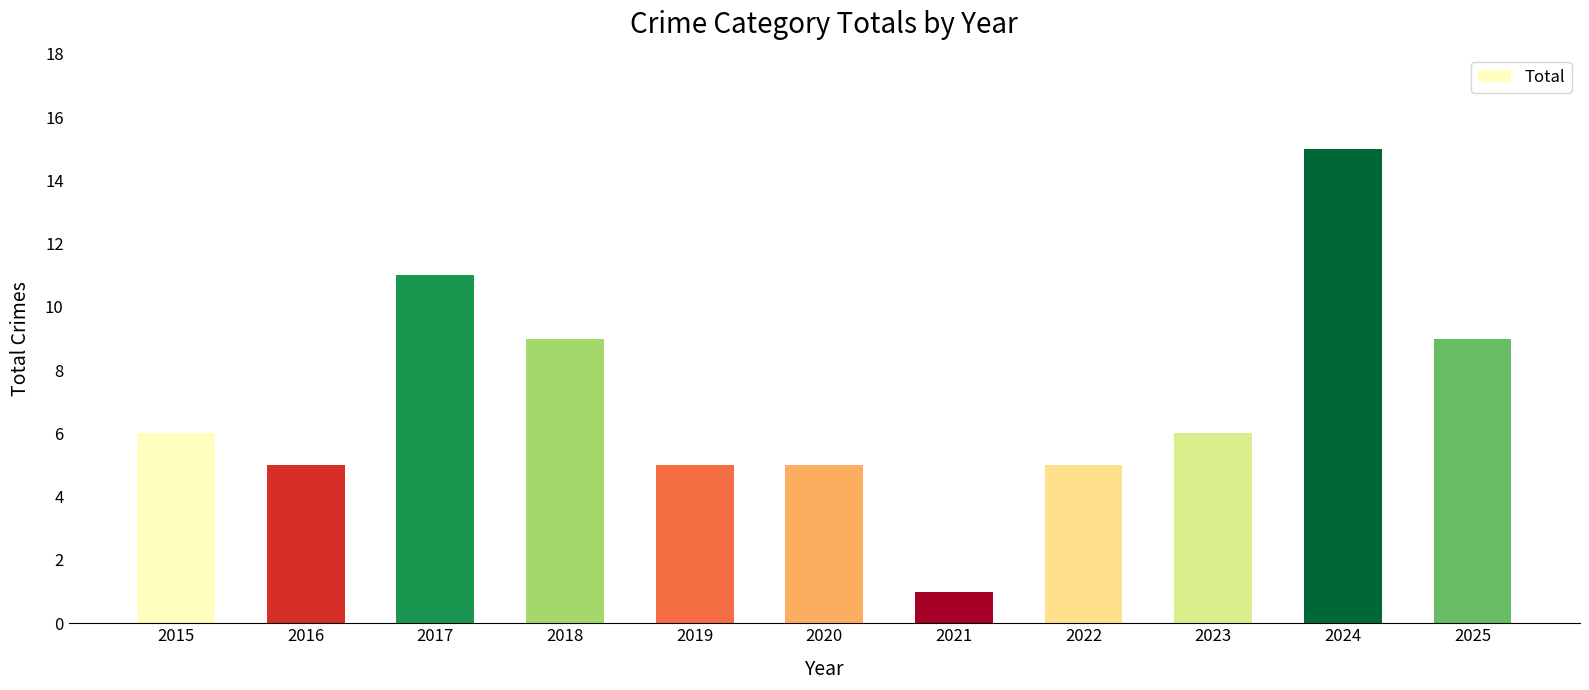

Are the bars grouped side by side (vs. stacked)?

No